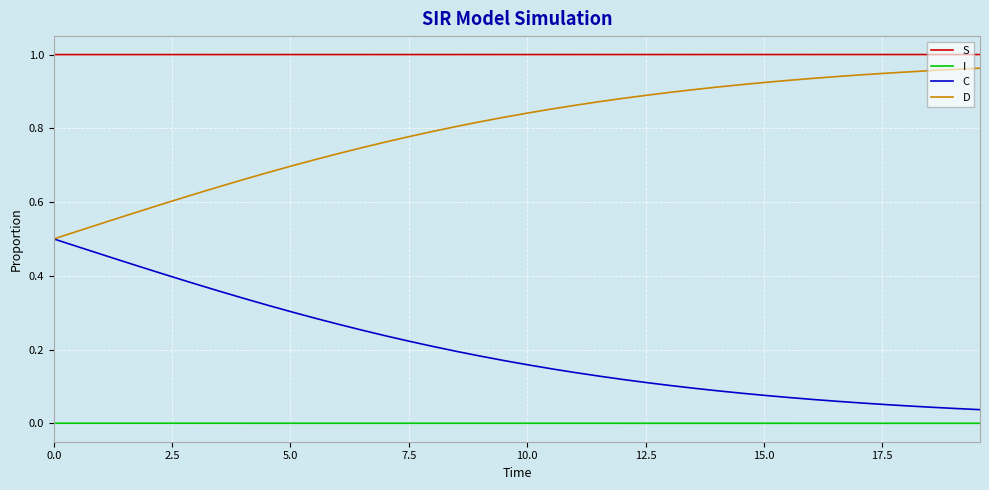

True or false: C and S cross at least once.

False